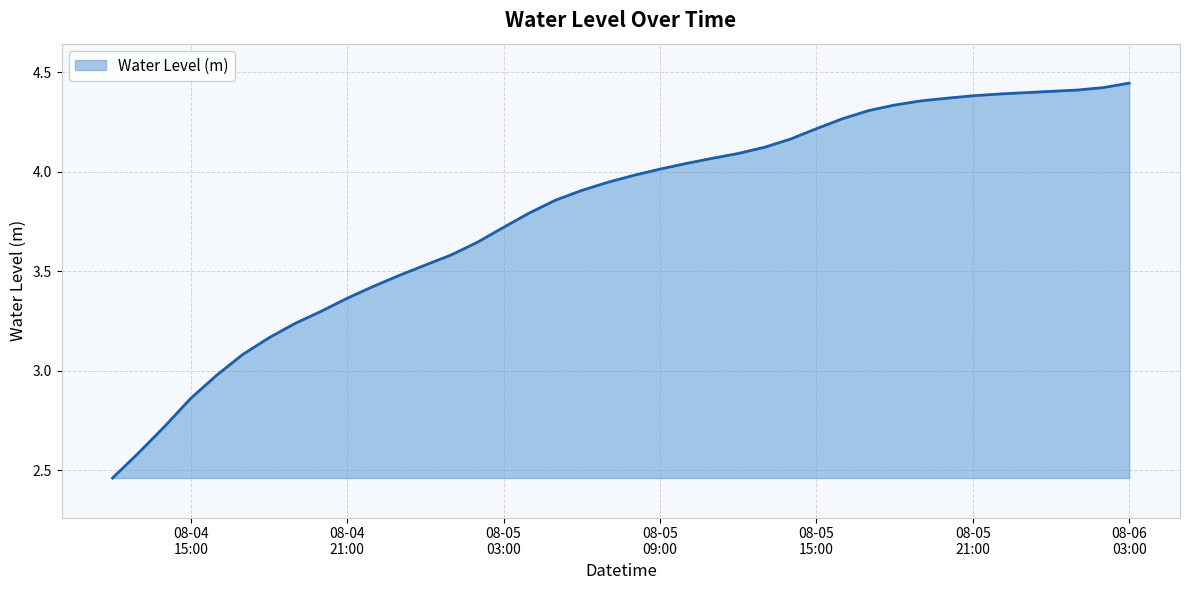

What is the difference between the maximum and minimum values?

2.0